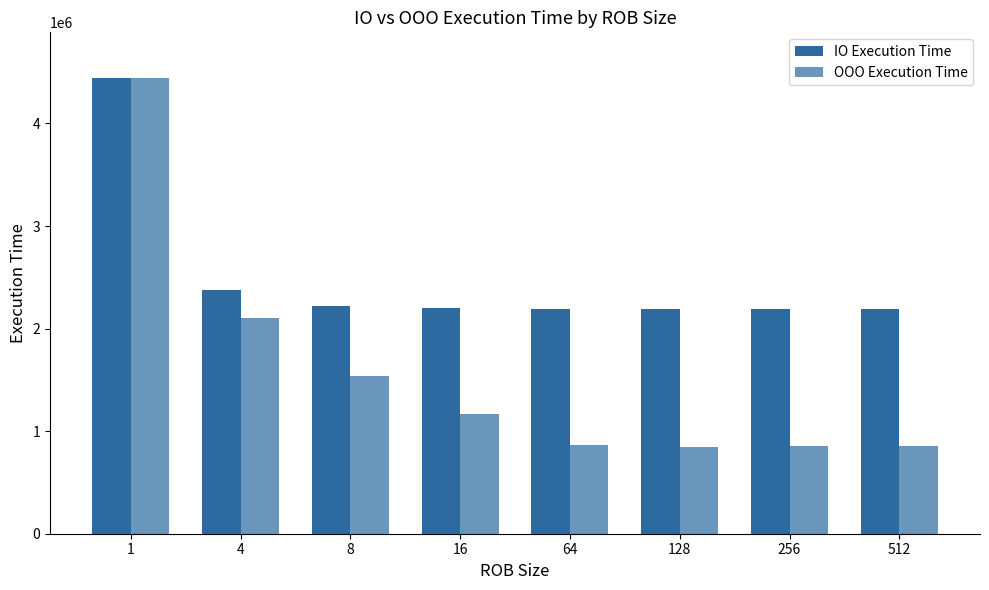

How many data points in OOO Execution Time are less than 1166806?

4